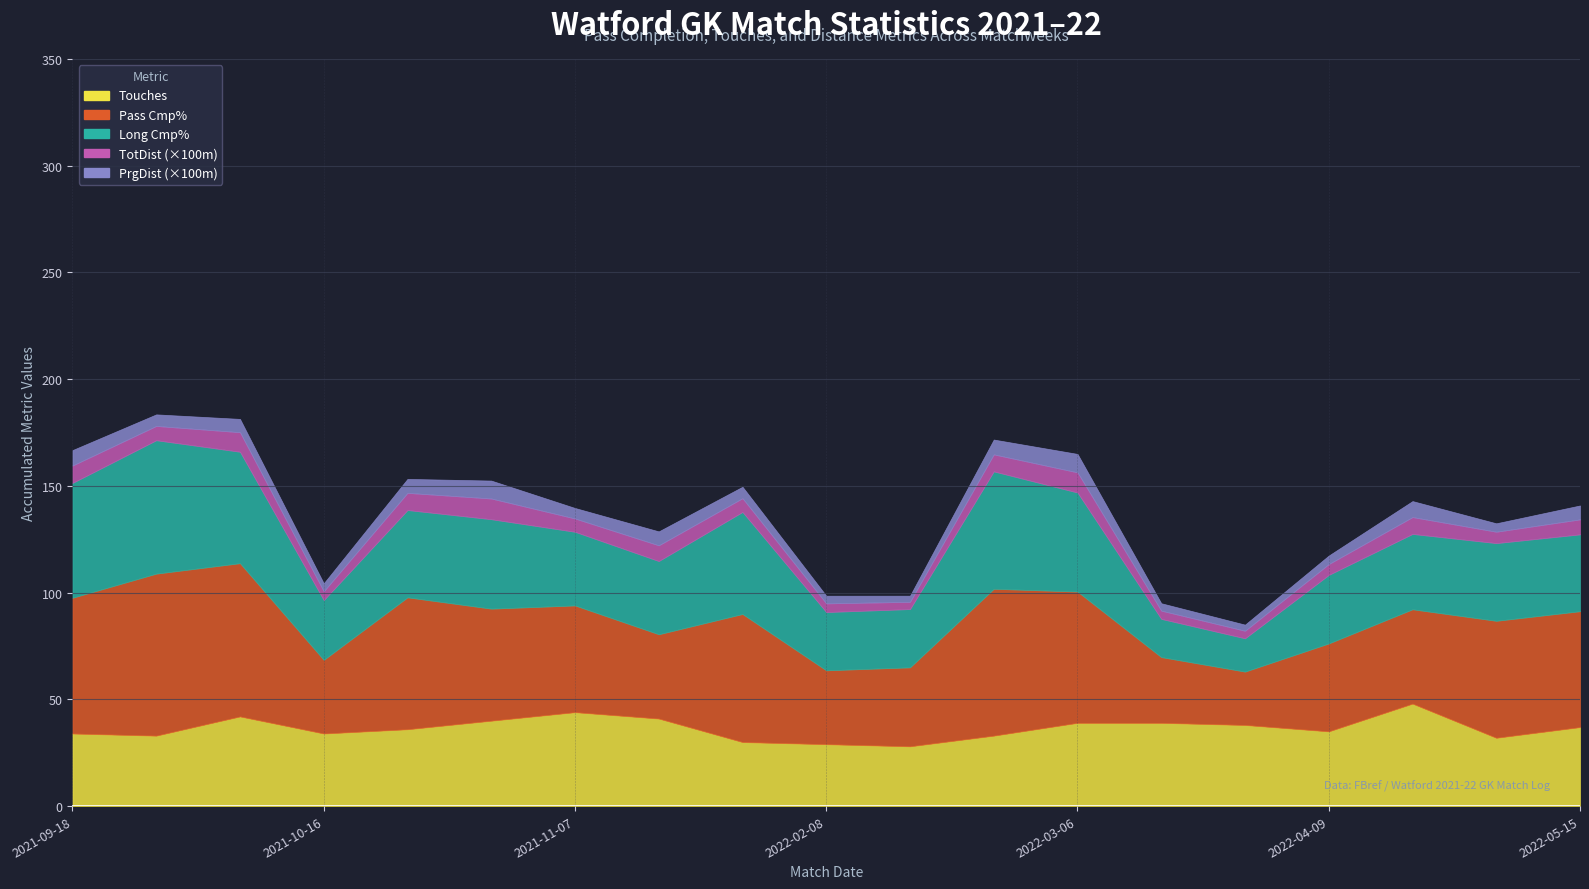

What is the smallest value displayed?

2.9